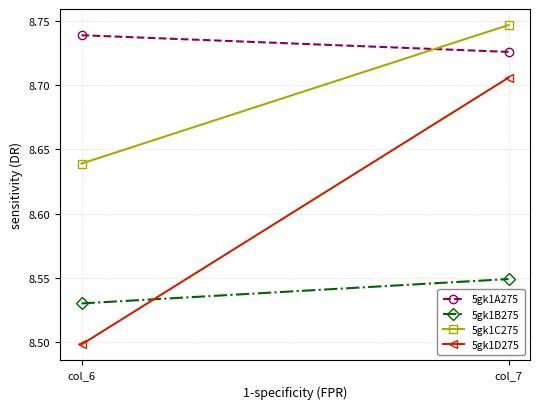

What is the difference between the highest and lowest values at col_7?

0.2